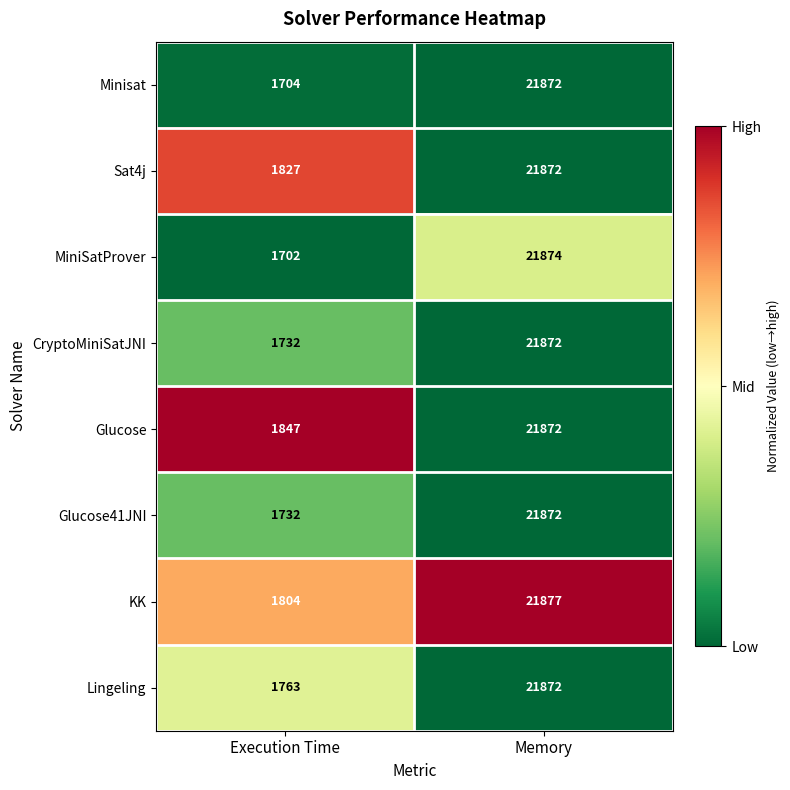

How many distinct data groups are displayed?

8